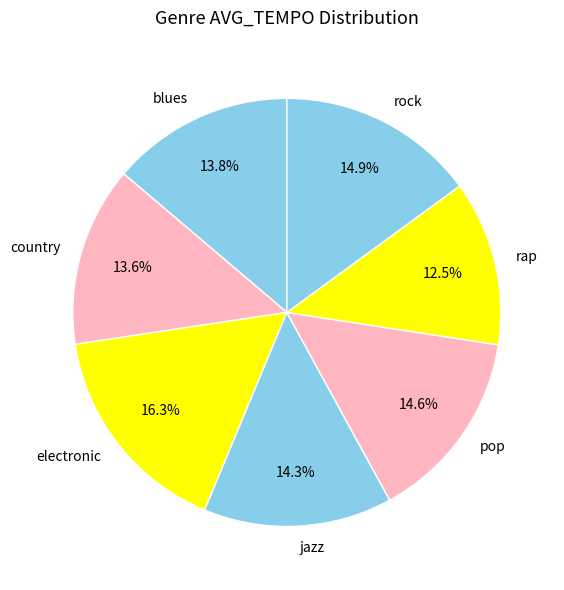

Does any single category account for the majority?

No